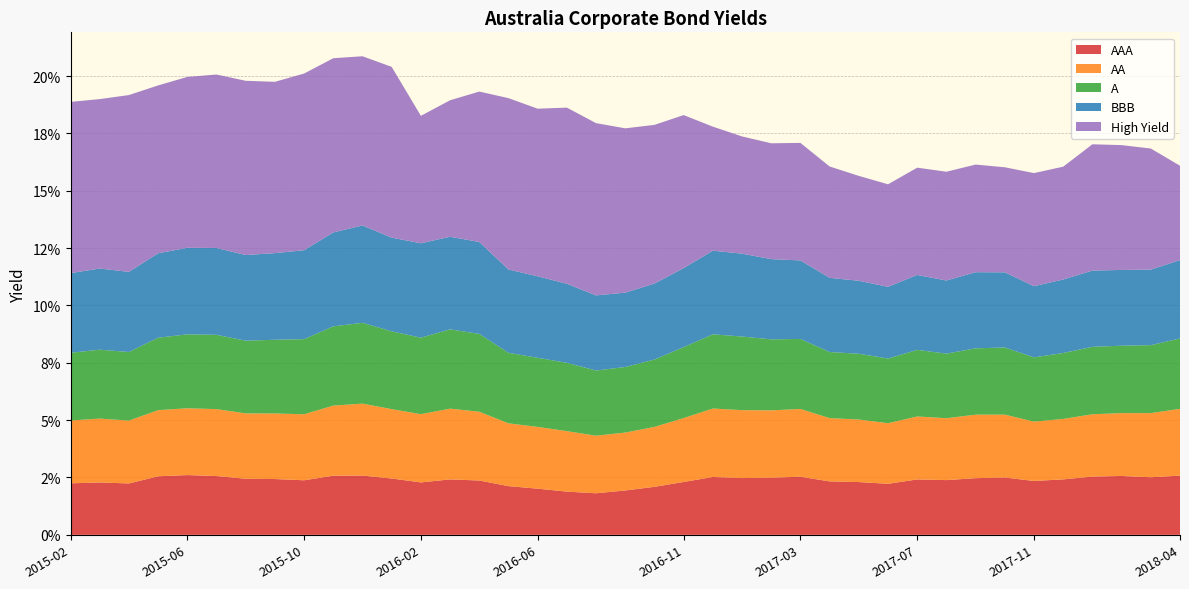

Reading right to left, transcribe all the data shown in this chart.

AAA: 0.0	0.0	0.0	0.0	0.0	0.0	0.0	0.0	0.0	0.0	0.0	0.0	0.0	0.0	0.0	0.0	0.0	0.0	0.0	0.0	0.0	0.0	0.0	0.0	0.0	0.0	0.0	0.0	0.0	0.0	0.0	0.0	0.0	0.0	0.0	0.0	0.0	0.0	0.0
AA: 0.0	0.0	0.0	0.0	0.0	0.0	0.0	0.0	0.0	0.0	0.0	0.0	0.0	0.0	0.0	0.0	0.0	0.0	0.0	0.0	0.0	0.0	0.0	0.0	0.0	0.0	0.0	0.0	0.0	0.0	0.0	0.0	0.0	0.0	0.0	0.0	0.0	0.0	0.0
A: 0.0	0.0	0.0	0.0	0.0	0.0	0.0	0.0	0.0	0.0	0.0	0.0	0.0	0.0	0.0	0.0	0.0	0.0	0.0	0.0	0.0	0.0	0.0	0.0	0.0	0.0	0.0	0.0	0.0	0.0	0.0	0.0	0.0	0.0	0.0	0.0	0.0	0.0	0.0
BBB: 0.0	0.0	0.0	0.0	0.0	0.0	0.0	0.0	0.0	0.0	0.0	0.0	0.0	0.0	0.0	0.0	0.0	0.0	0.0	0.0	0.0	0.0	0.0	0.0	0.0	0.0	0.0	0.0	0.0	0.0	0.0	0.0	0.0	0.0	0.0	0.0	0.0	0.0	0.0
High Yield: 0.0	0.1	0.1	0.1	0.0	0.0	0.0	0.0	0.0	0.0	0.0	0.0	0.0	0.1	0.1	0.1	0.1	0.1	0.1	0.1	0.1	0.1	0.1	0.1	0.1	0.1	0.1	0.1	0.1	0.1	0.1	0.1	0.1	0.1	0.1	0.1	0.1	0.1	0.1